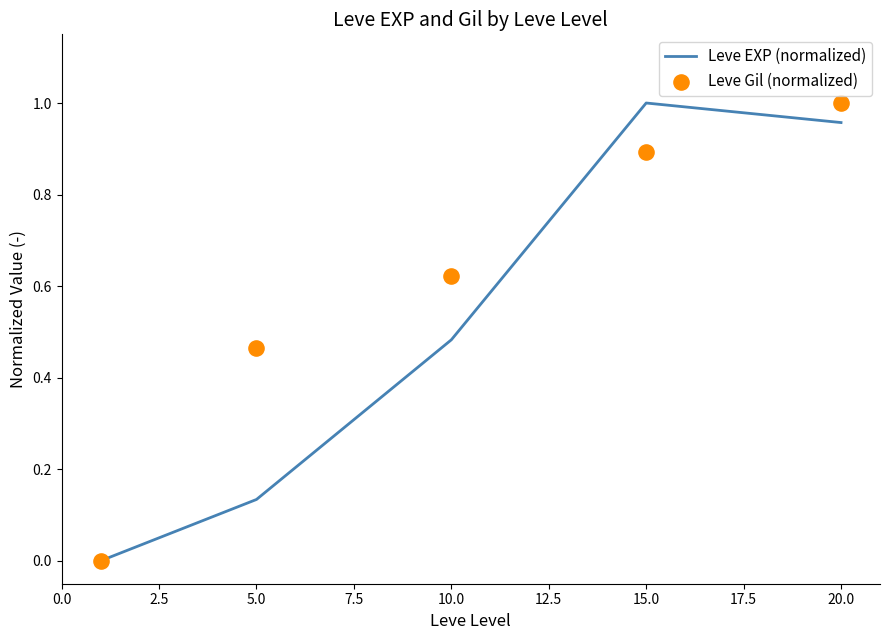

Which series reaches the minimum Y coordinate?

Leve EXP (normalized)